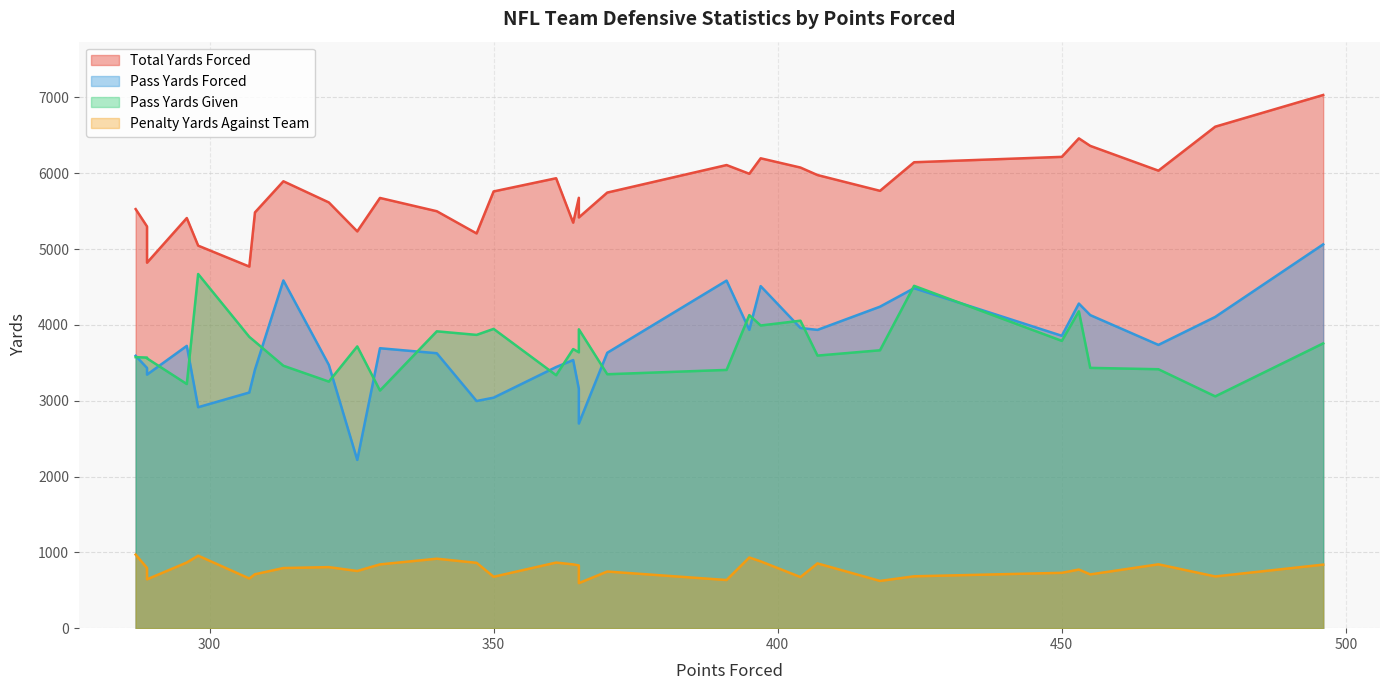

What is the sum of the pass_yds_given values at 313 and 330?

6595